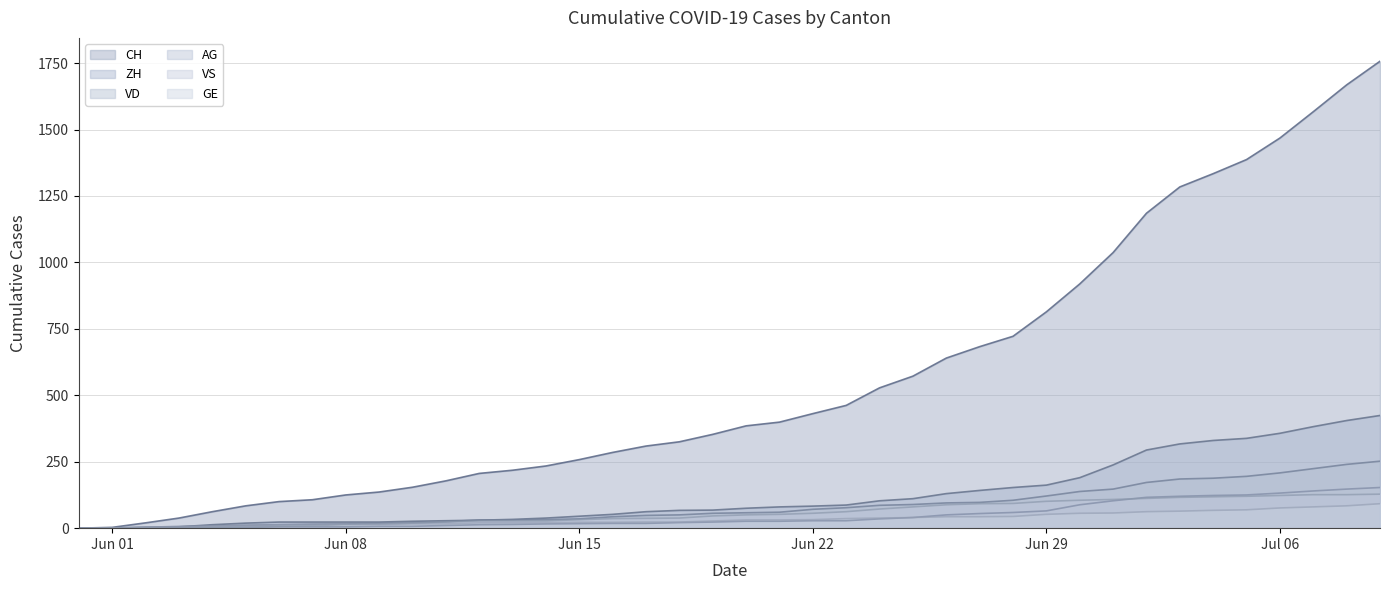

What is the value of the GE point at the 17th from the left?

22